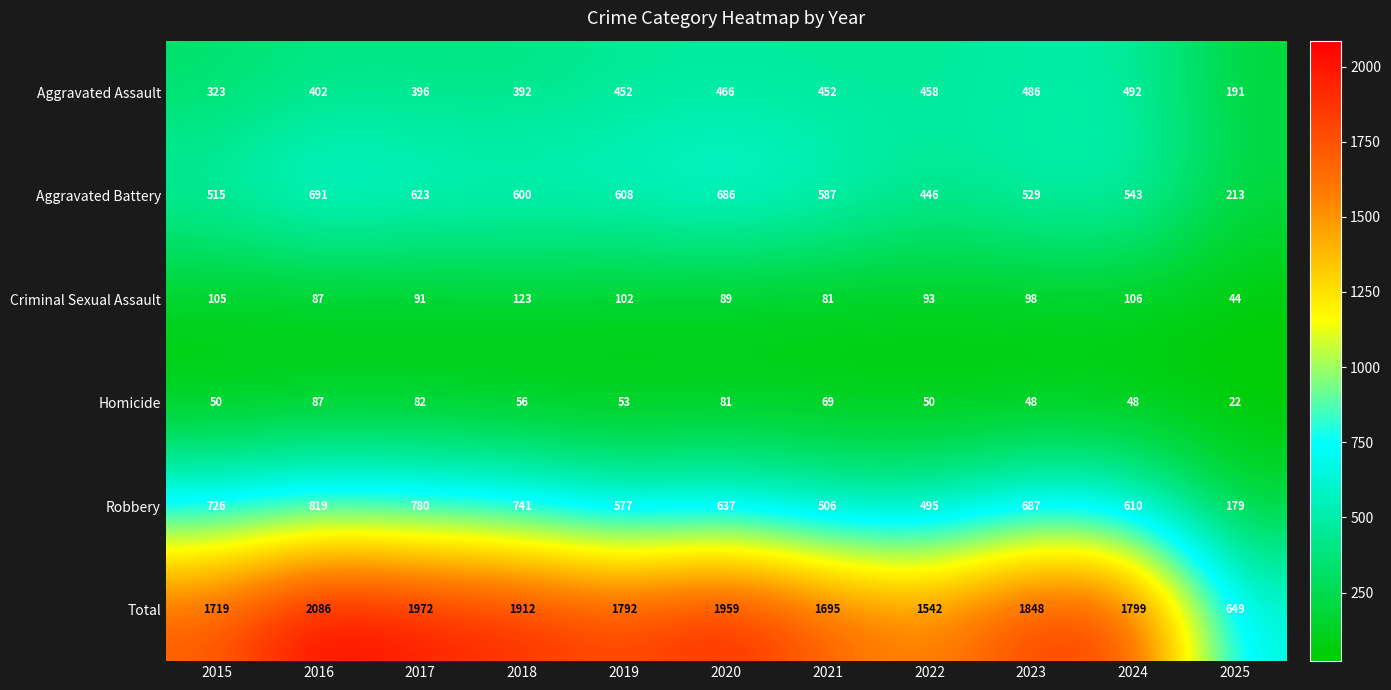

Which series has the widest spread of values?

Total